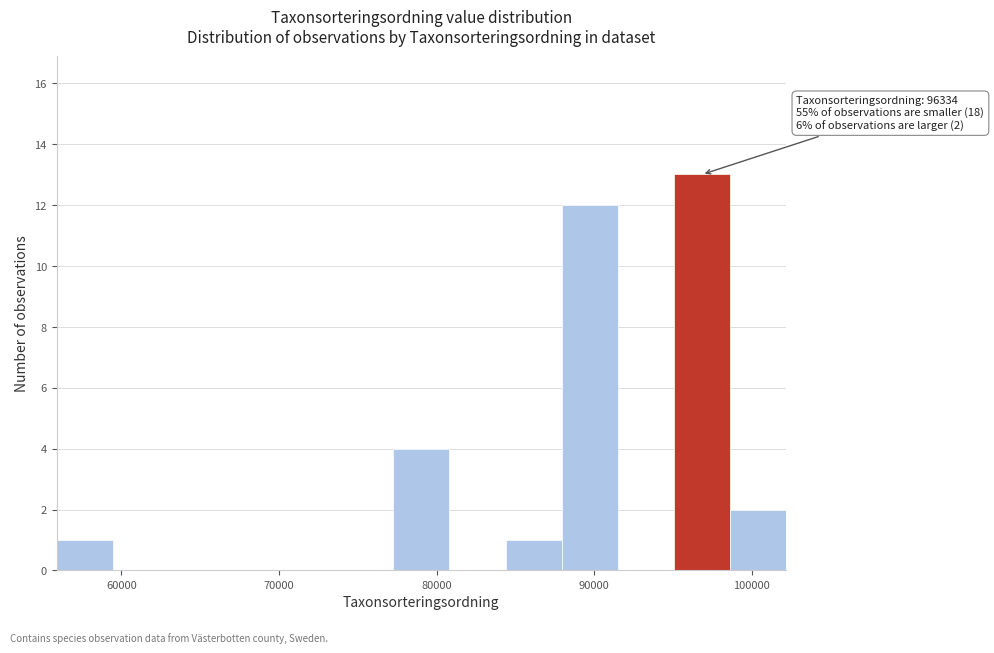

Around what value on the x-axis is the tallest bar? Give the approximate position of its centre, as read against the axis.

97000